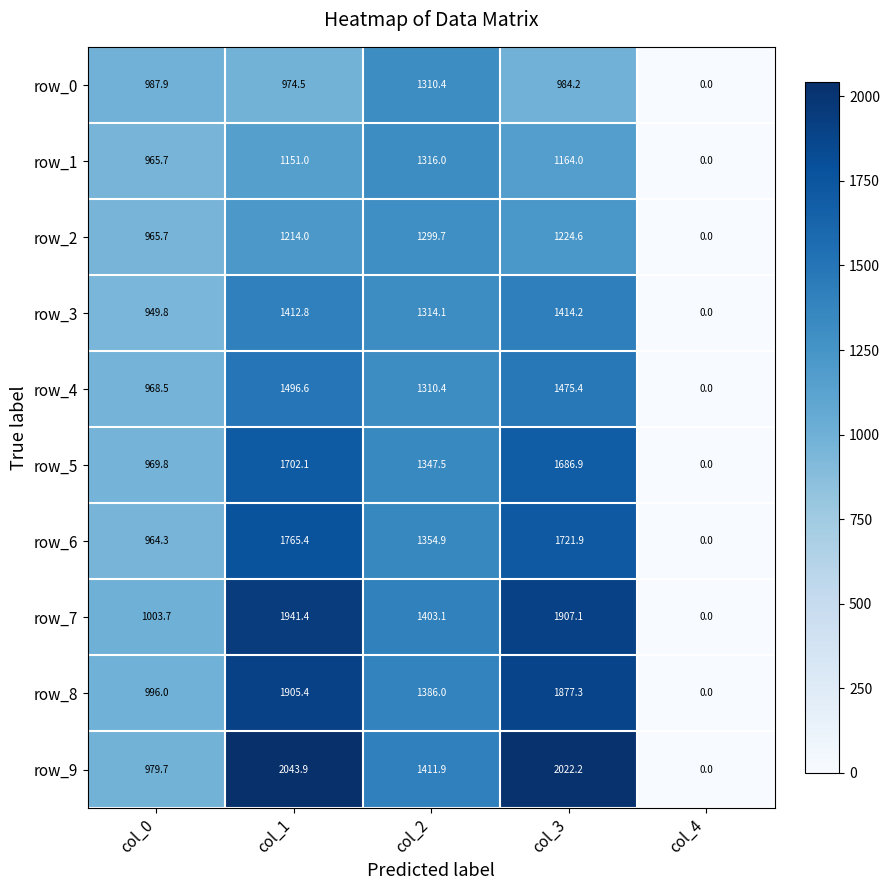

At how many categories does at least one series exceed 1764?

2